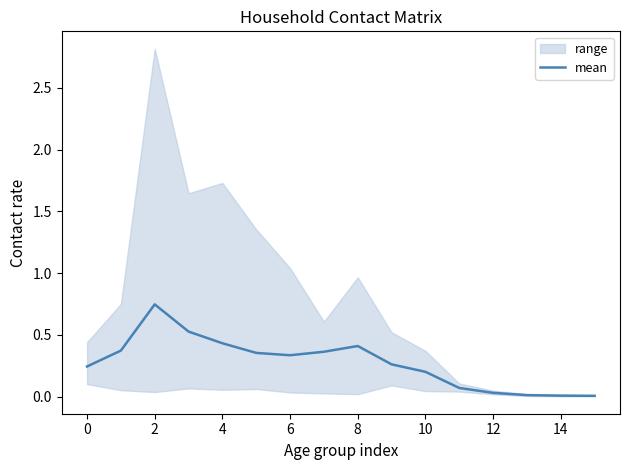

True or false: mean has a value of 0.6 at 6.

False